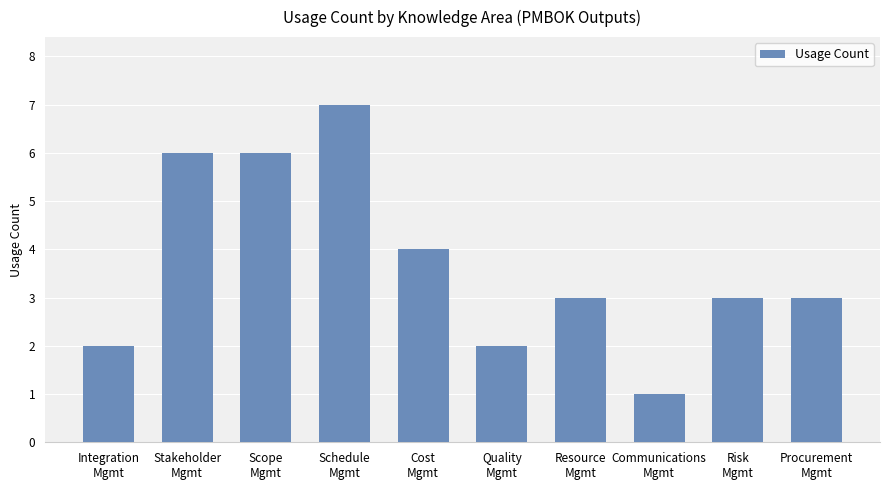

What is the value of the 9th bar from the left?

3